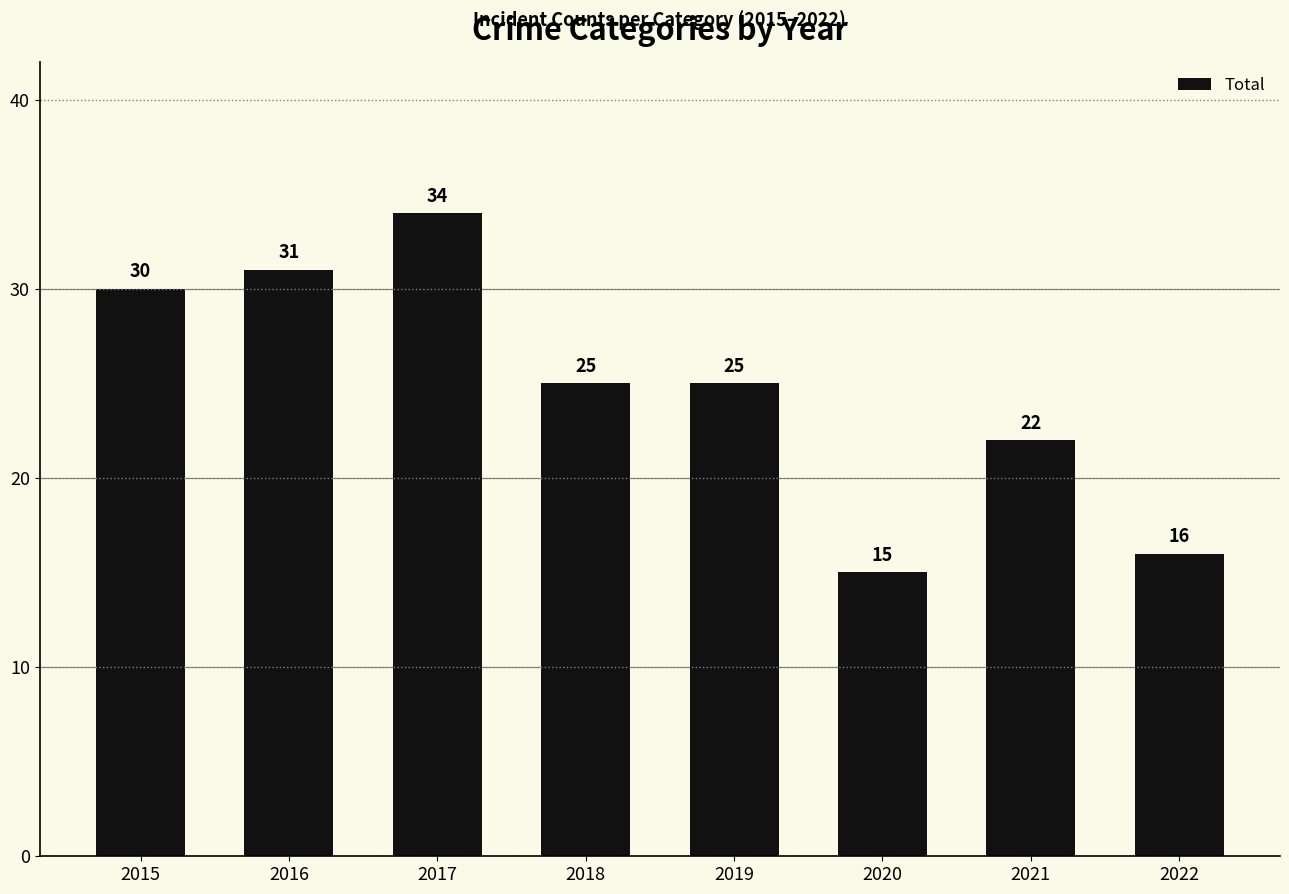

Reading left to right, what are all the values shown in this chart?

30	31	34	25	25	15	22	16